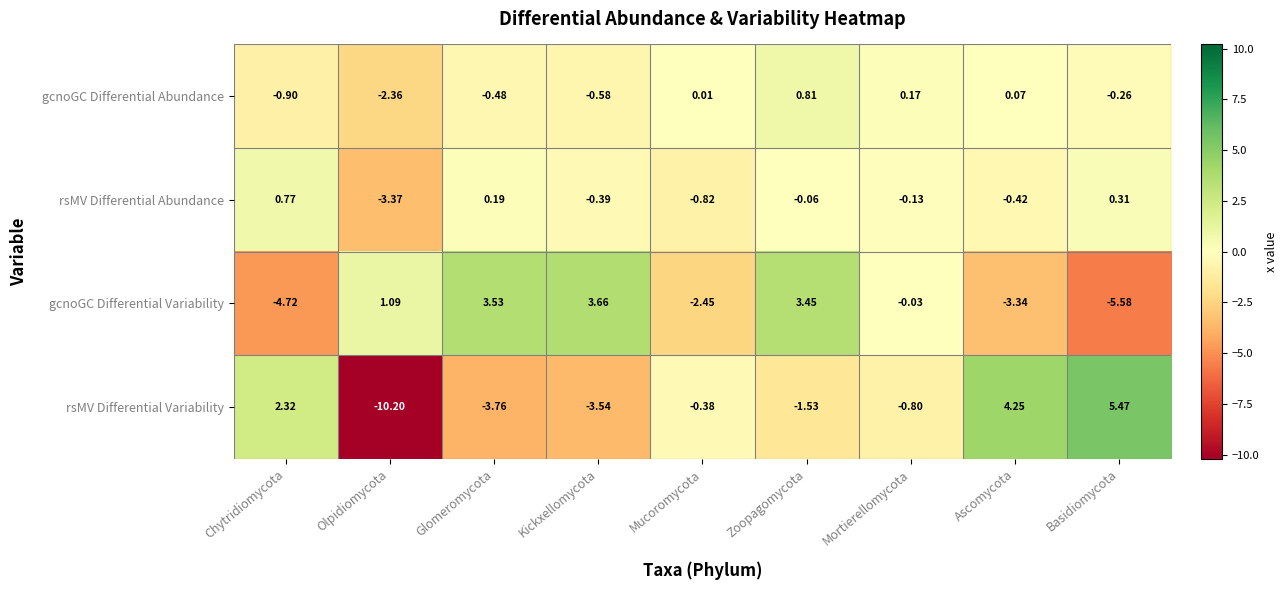

How many series are shown in this chart?

4